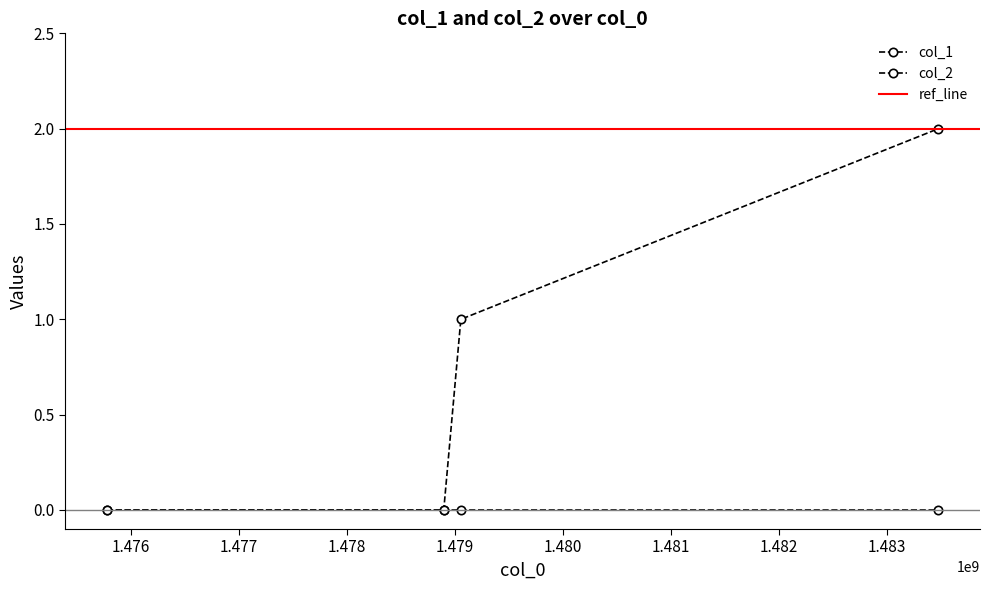

How many values are above zero?

2